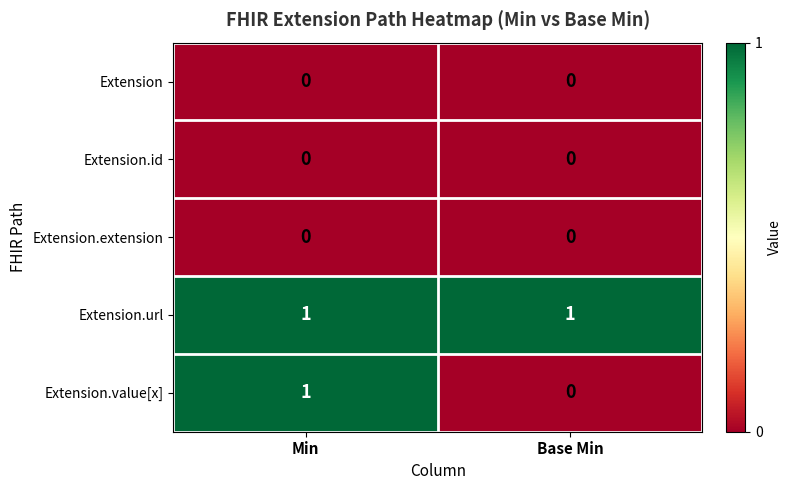

Where is Extension.value[x] nearest to the value 0?

Base Min